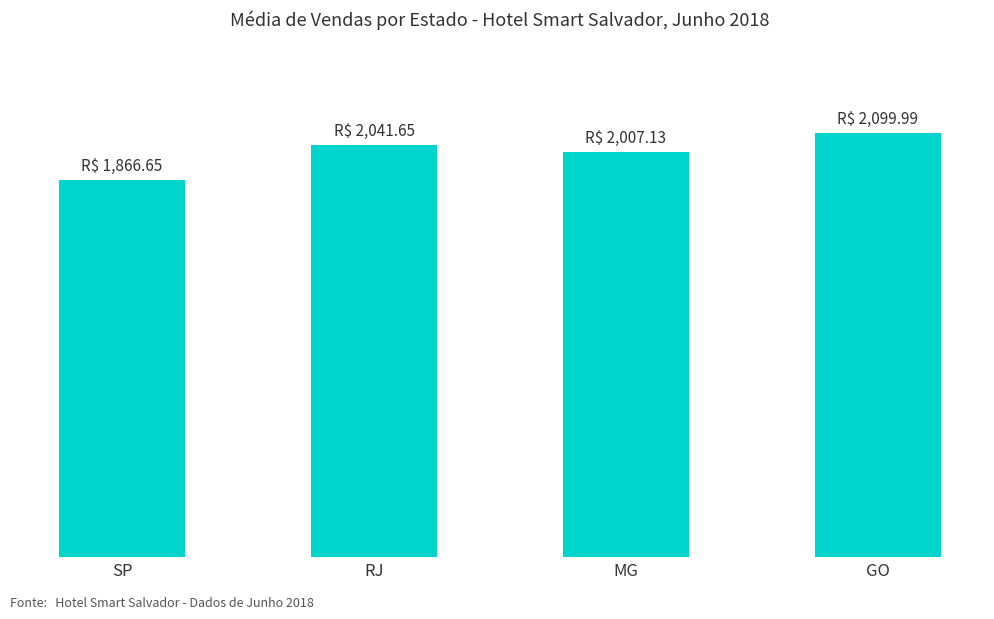

What position from the right is RJ?

3